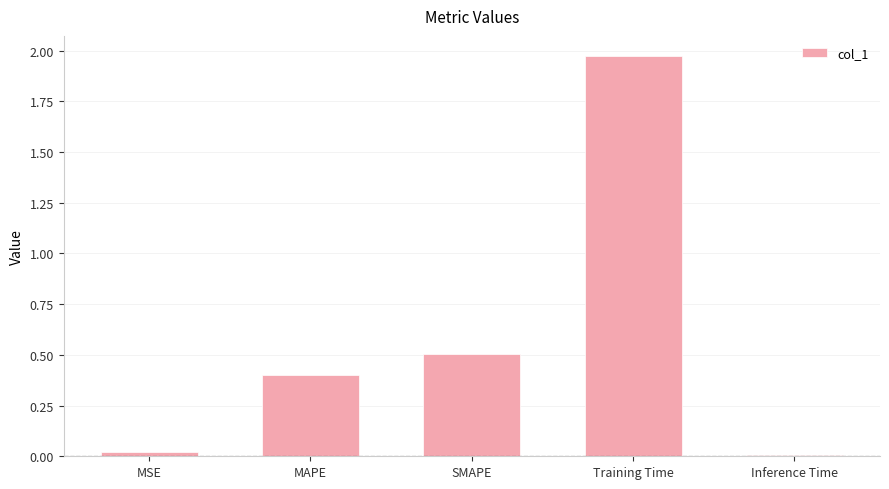

Is it true that the value at Training Time is 3.3?

False